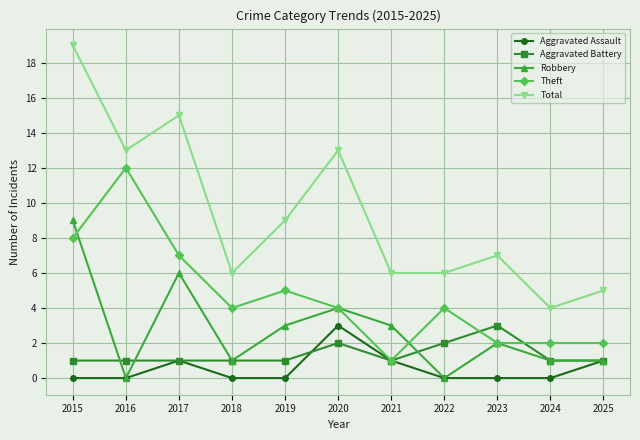

The Theft series shows 1 at 2021. True or false?

True